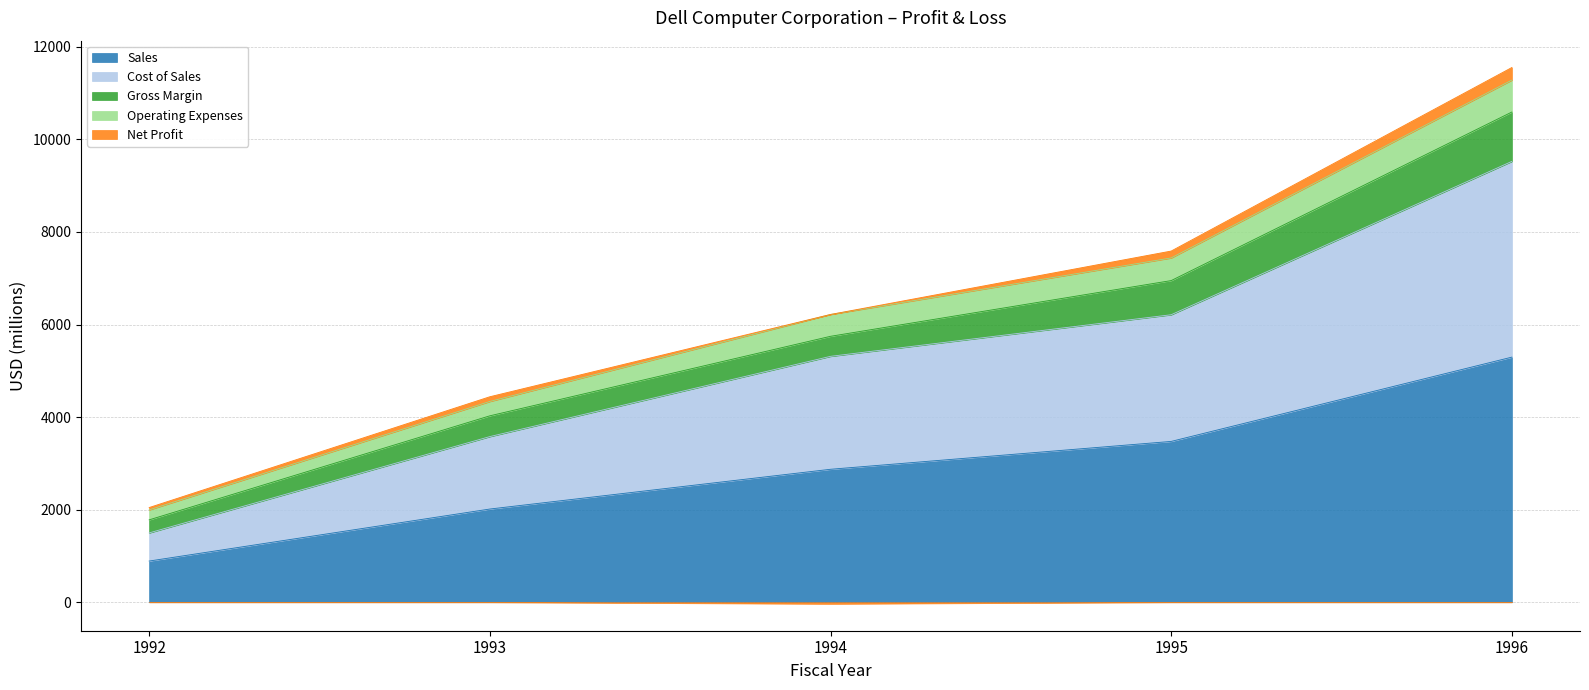

What is the lowest value of the Sales series?

890